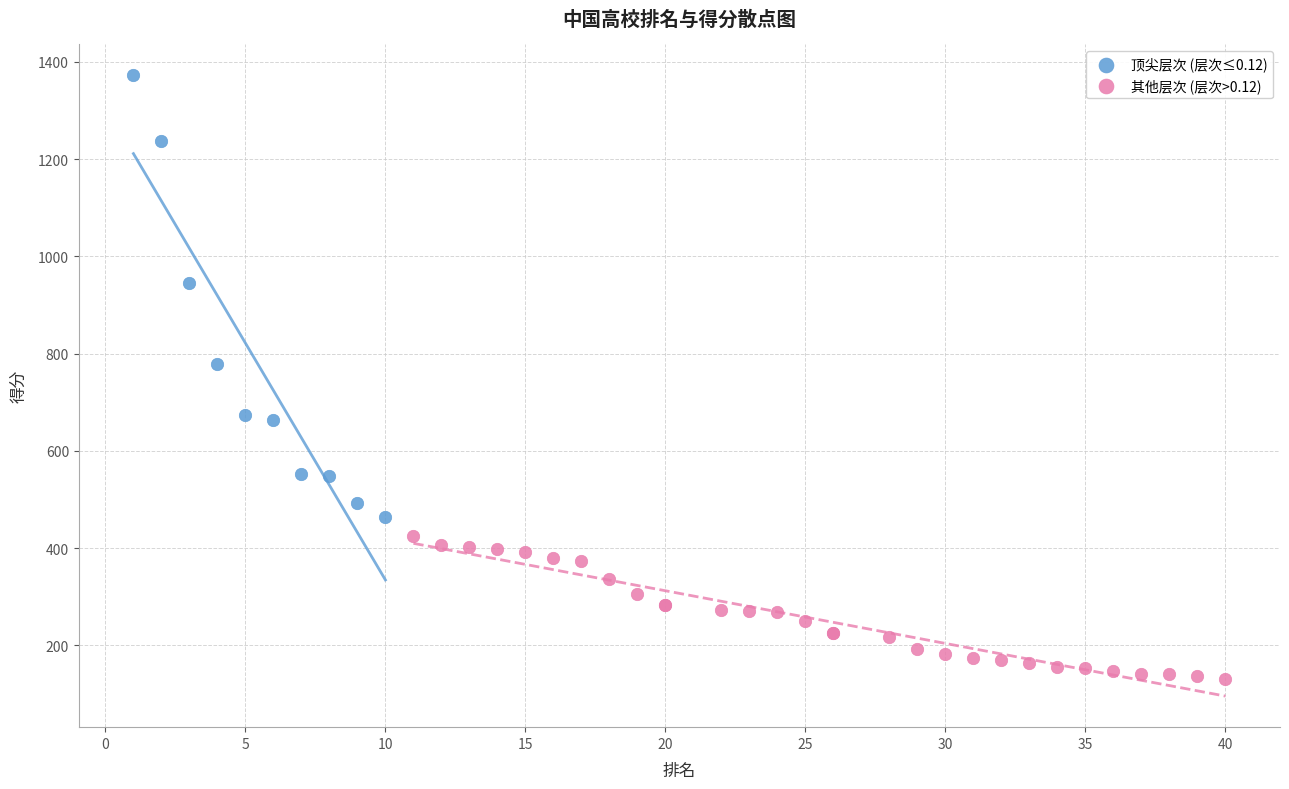

Which series reaches the minimum Y coordinate?

其他层次 (层次>0.12)